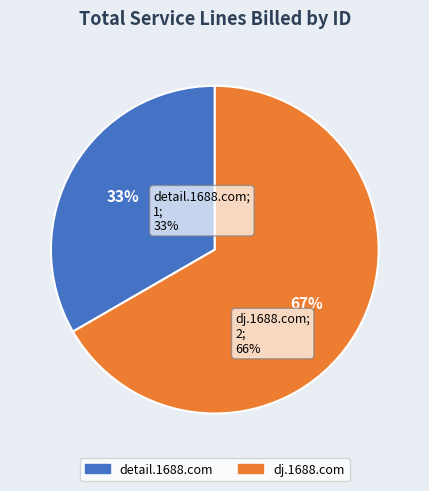

Count the number of slices in the pie.

2